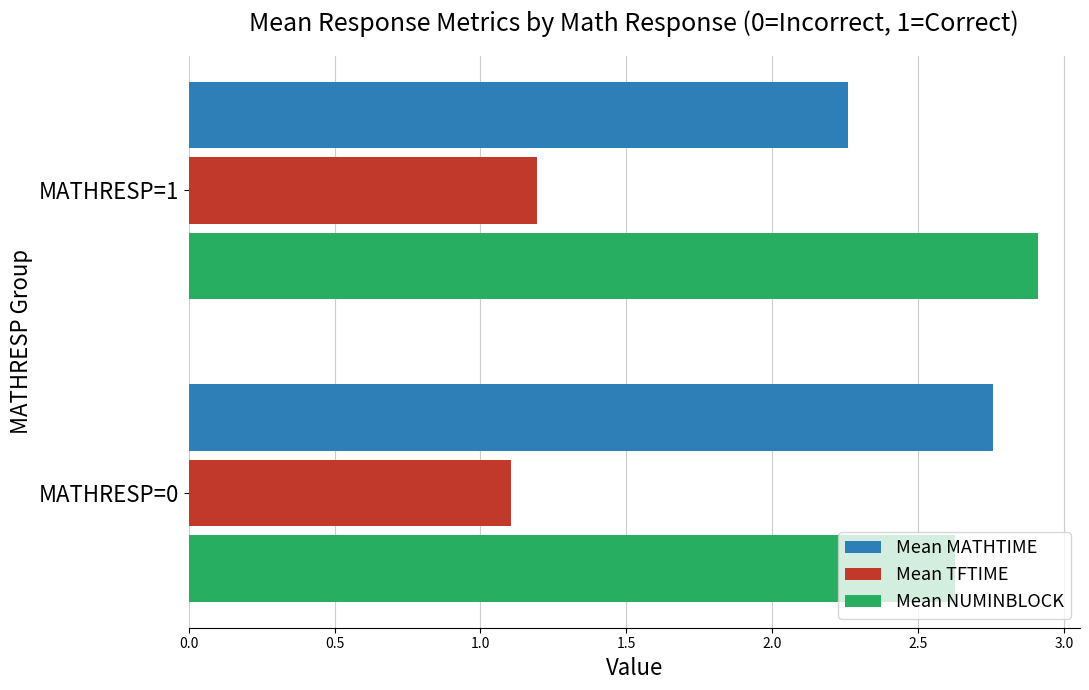

What is the difference between the Mean MATHTIME values at MATHRESP=1 and MATHRESP=0?

0.5